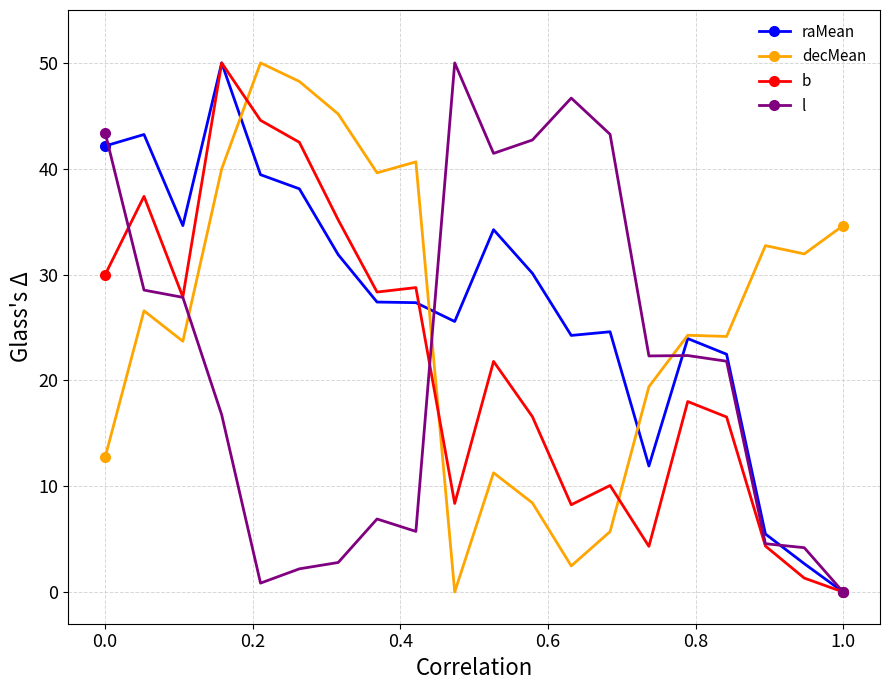

How many values in the b series exceed 21?

10